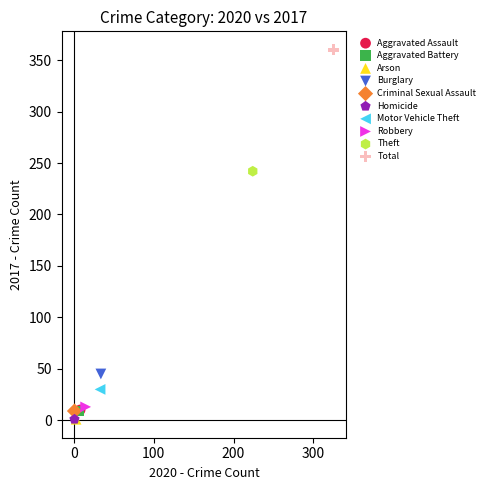

What are all the series names shown in the legend?

Aggravated Assault, Aggravated Battery, Arson, Burglary, Criminal Sexual Assault, Homicide, Motor Vehicle Theft, Robbery, Theft, Total